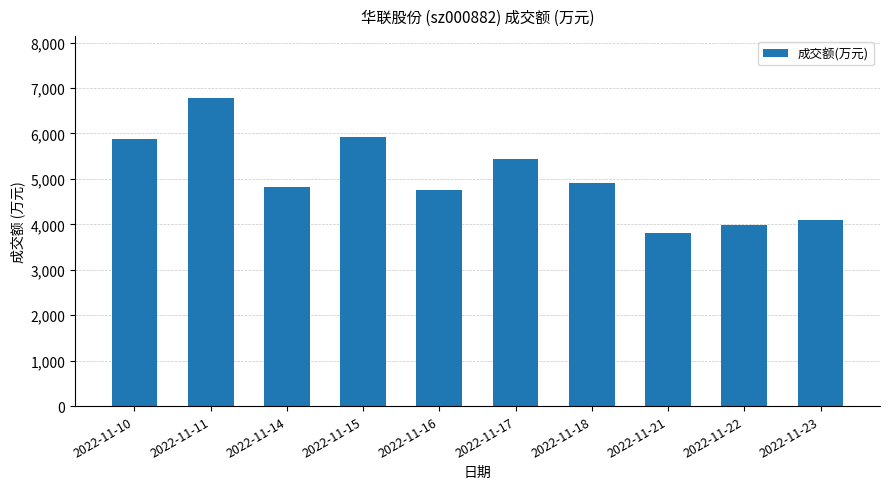

The chart shows a value of 2143 at 2022-11-21. True or false?

False